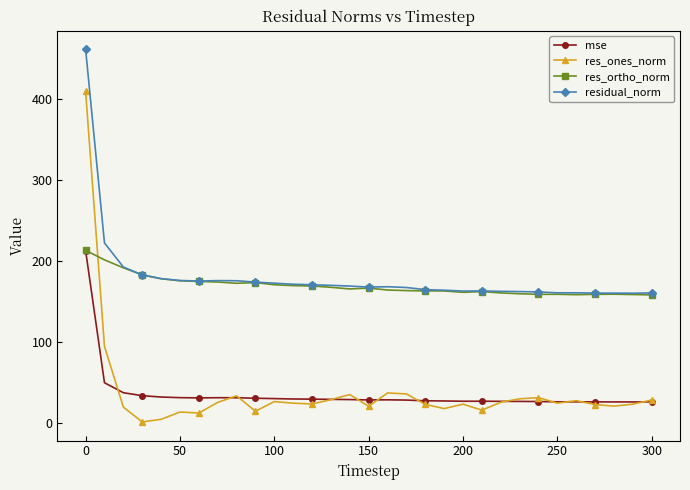

What is the value of the res_ortho_norm point at the 13th from the left?

168.7